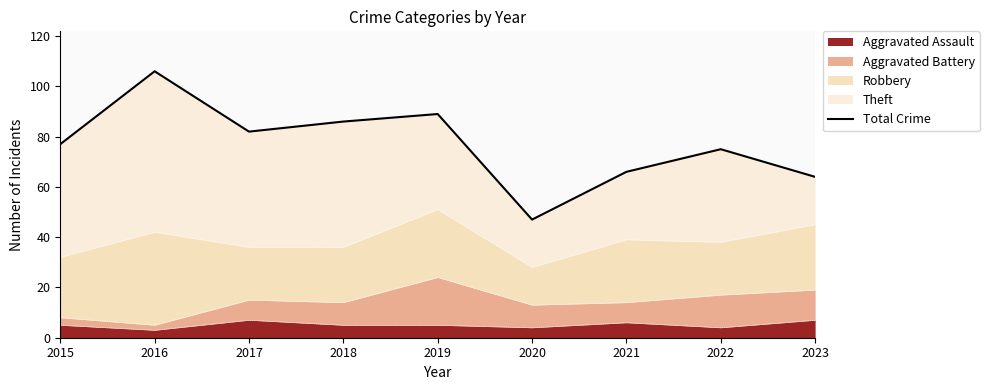

What is the value of the 7th point from the left?

66